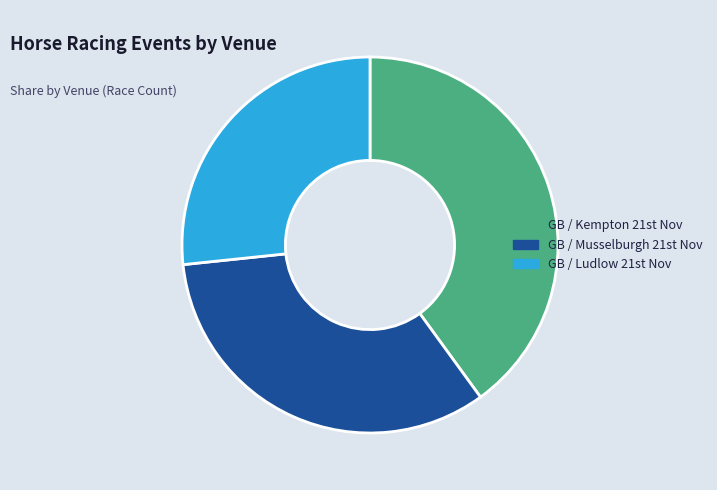

Which slice is the largest?

GB / Kempton 21st Nov